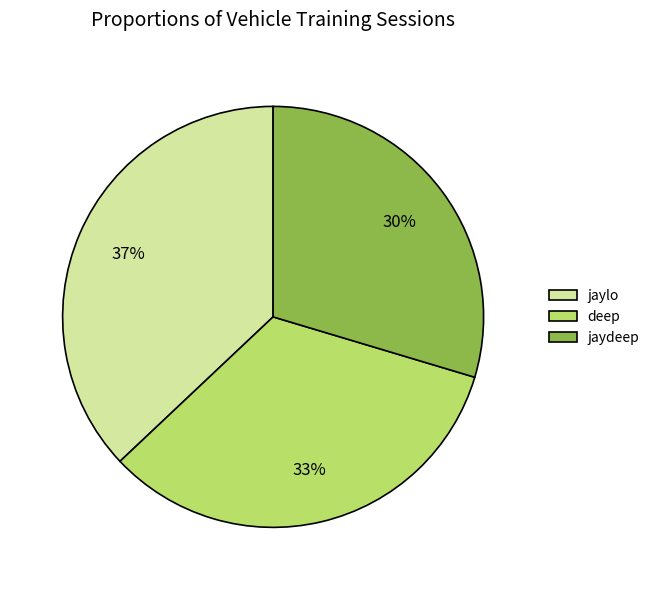

Rank the categories by value from highest to lowest.

jaylo, deep, jaydeep